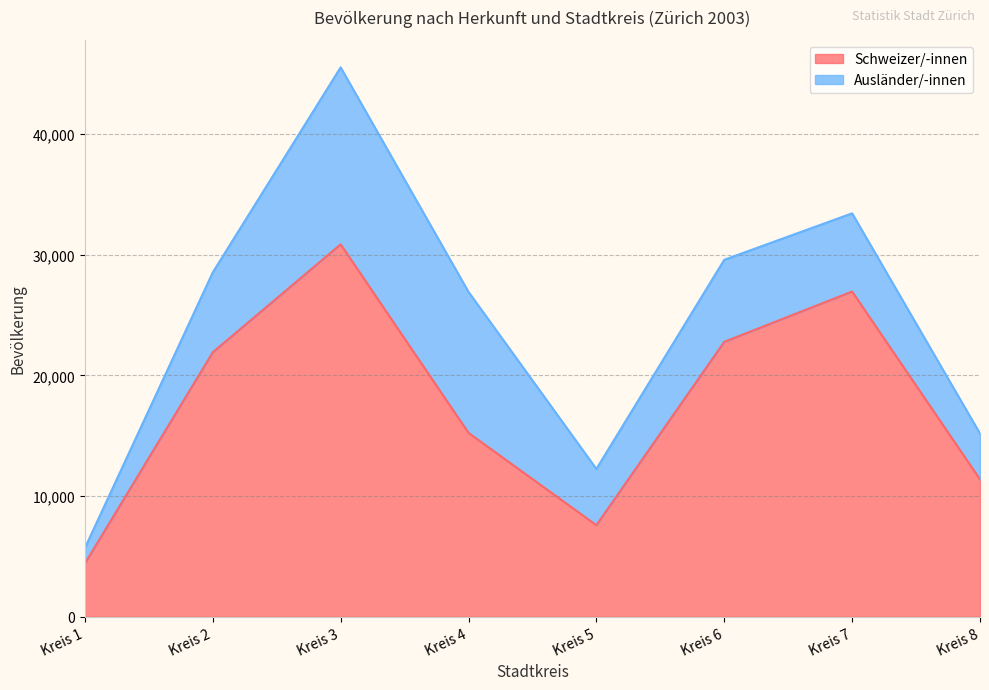

How many lines are shown in the chart?

2